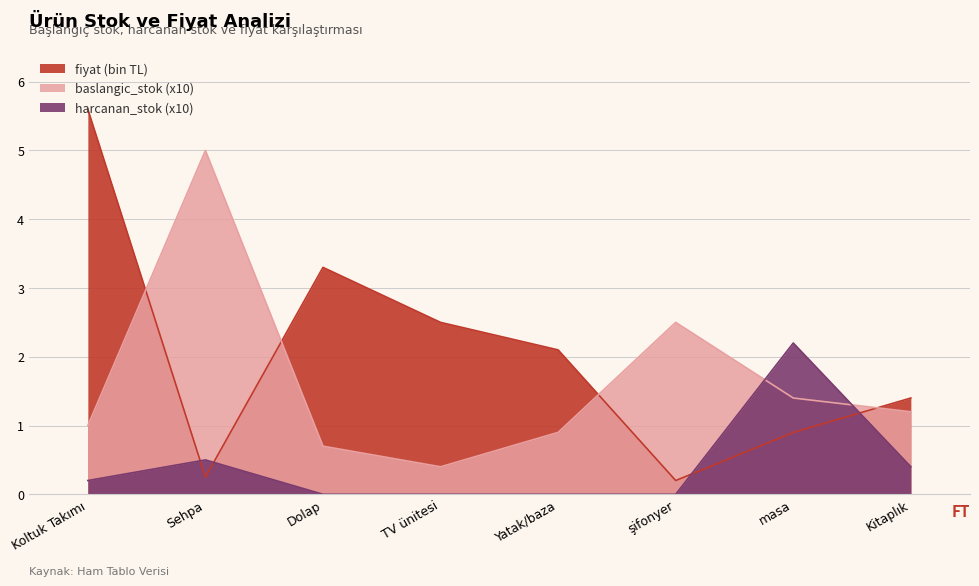

Which series ends up on top after the final intersection of fiyat and baslangic_stok?

fiyat